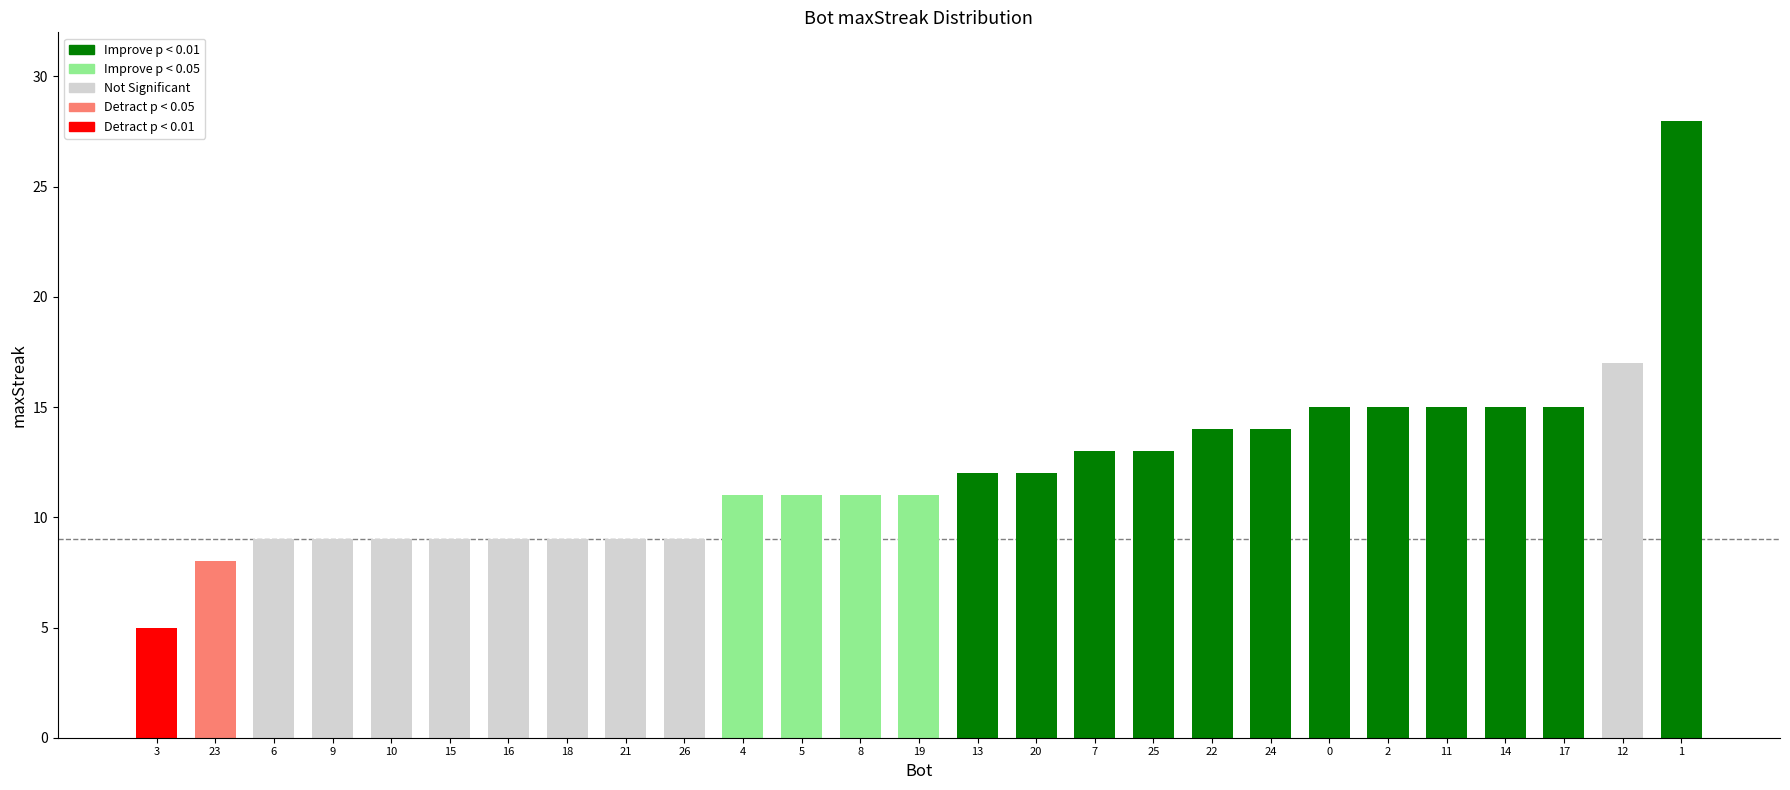

Reading left to right, extract all data points from this chart.

5	8	9	9	9	9	9	9	9	9	11	11	11	11	12	12	13	13	14	14	15	15	15	15	15	17	28